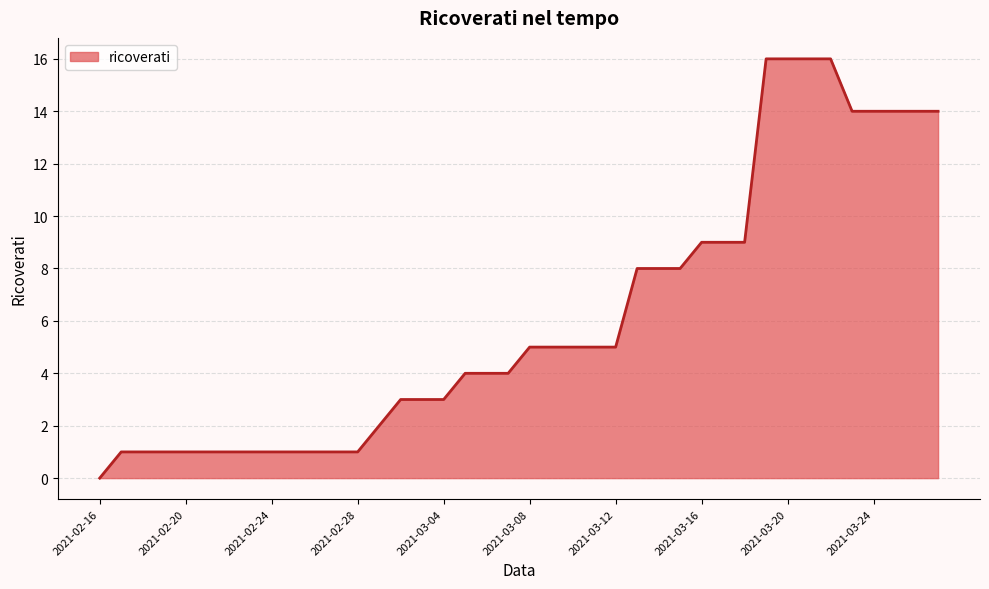

How many categories are shown in the chart?

40